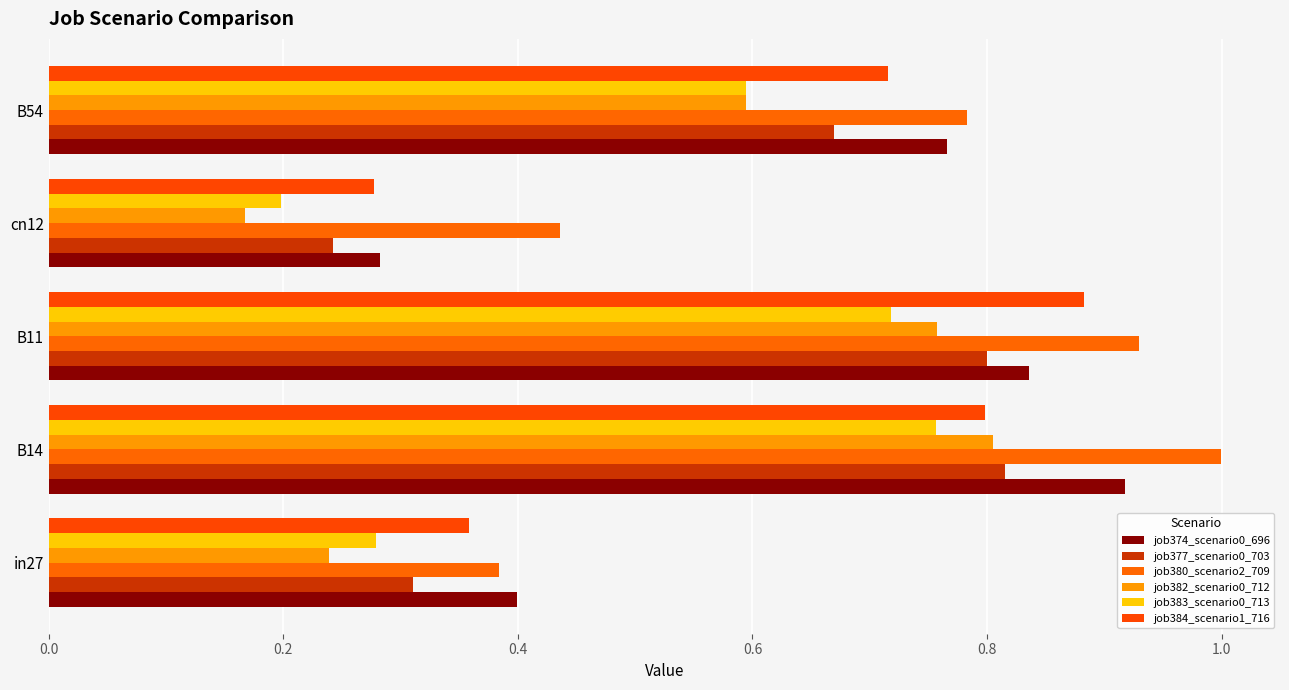

How many data points does each series have?

5